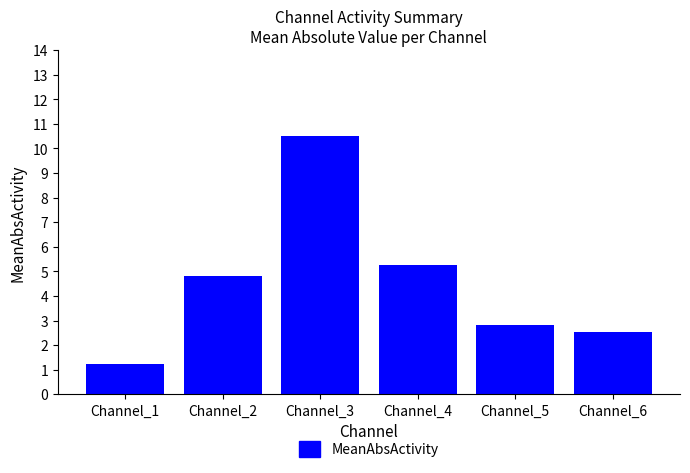

What is the greatest value displayed?

10.5